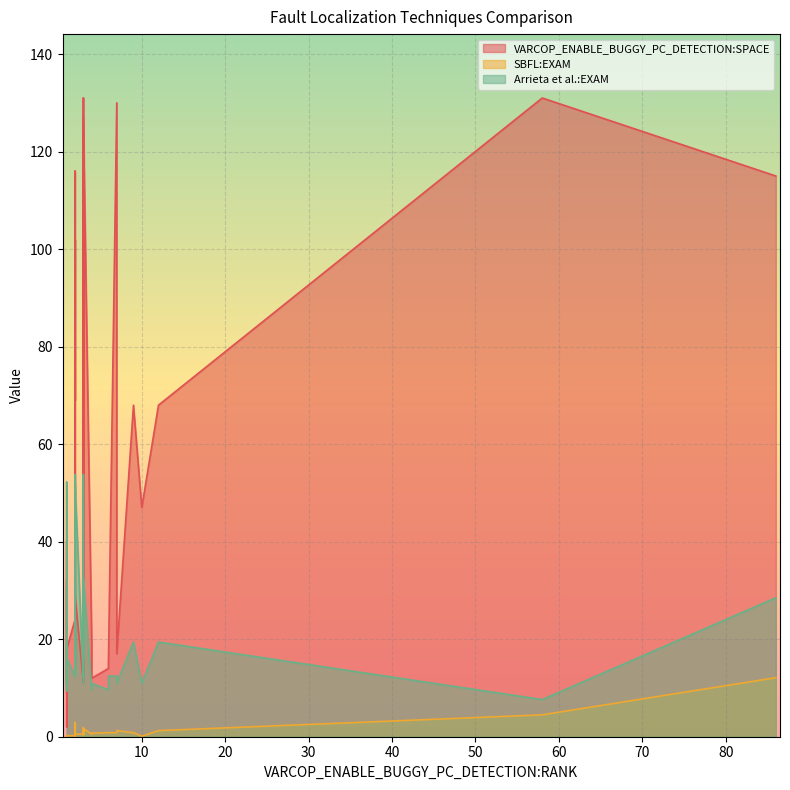

Between which two adjacent categories do VARCOP_ENABLE_BUGGY_PC_DETECTION:SPACE and Arrieta et al.:EXAM first intersect?

1 and 2